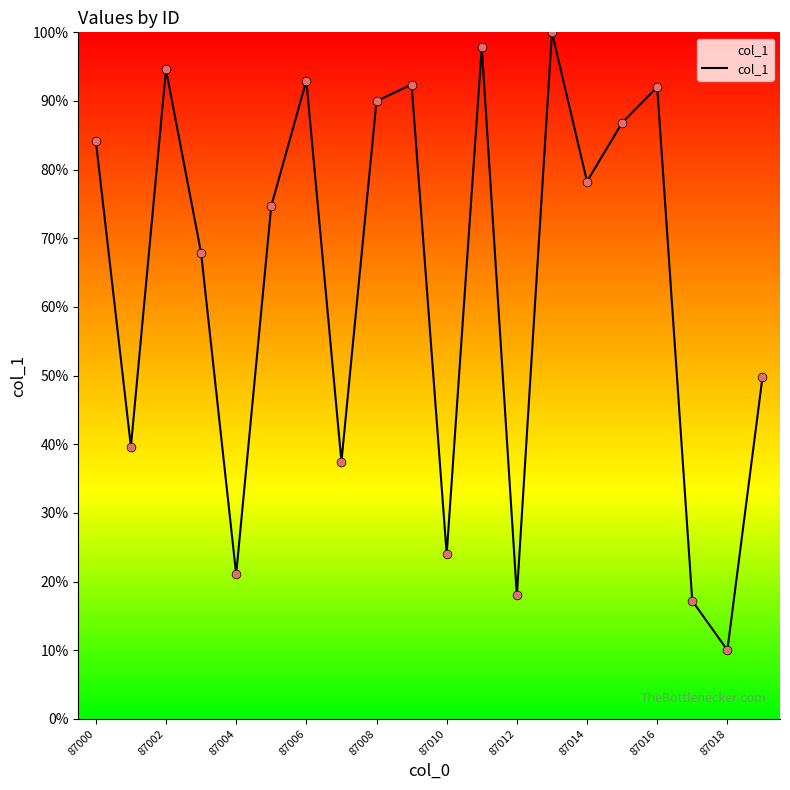

What is the difference between the maximum and minimum values?

90.0